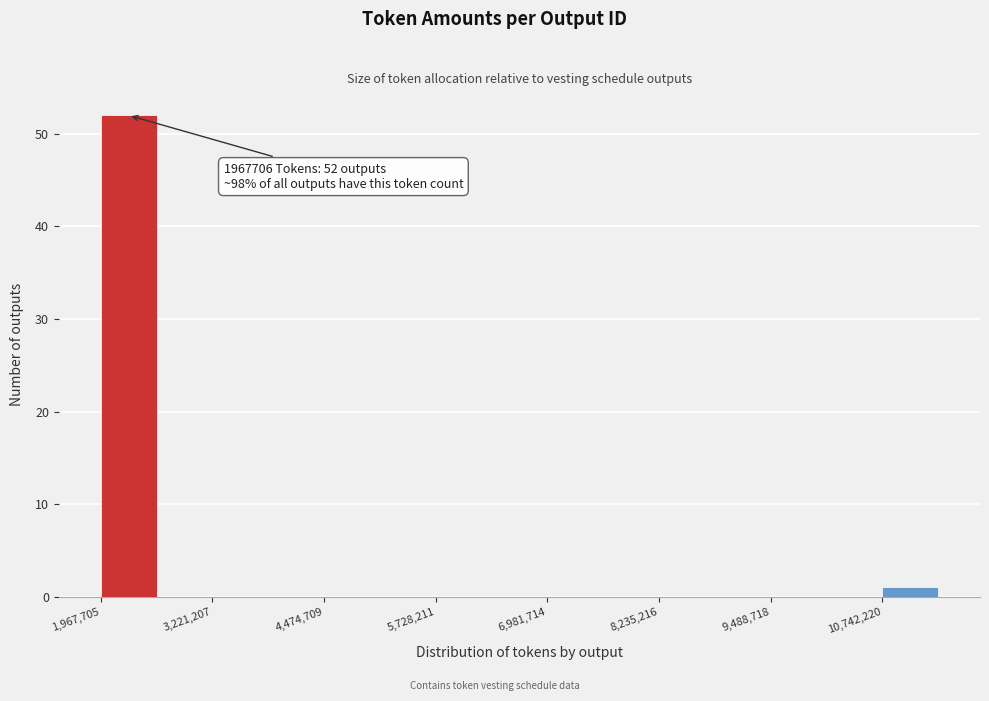

Read against the x-axis, roughly where is the centre of the tallest bar?

2200000